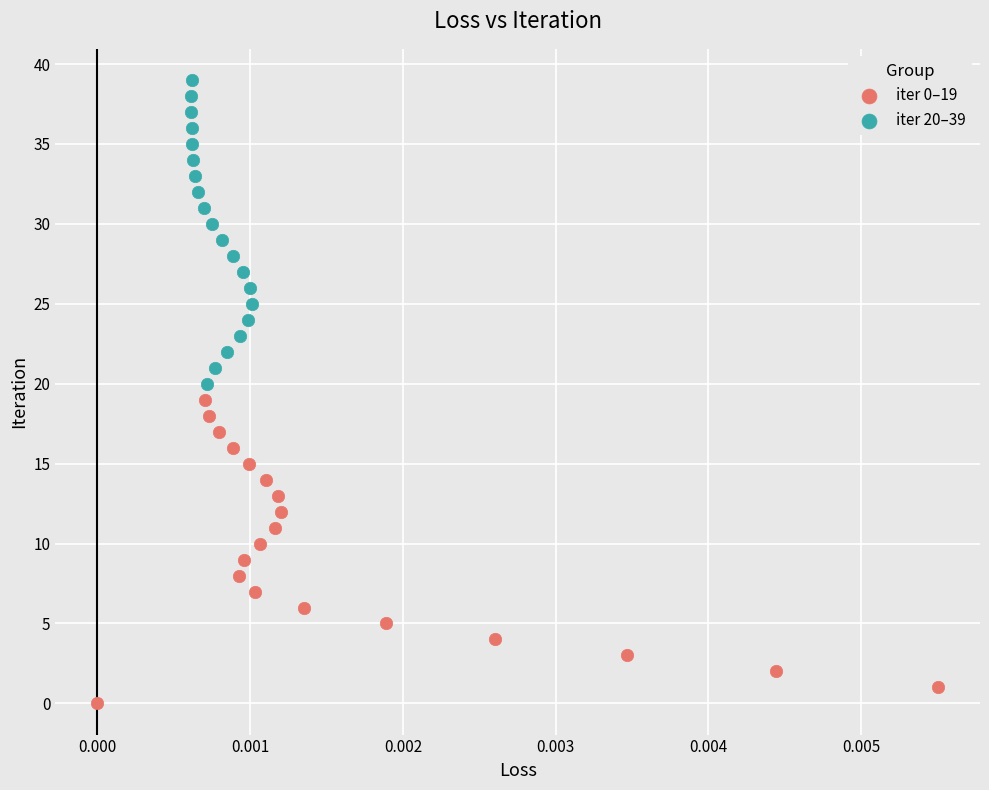

Which series reaches the maximum Y coordinate?

iter 20–39